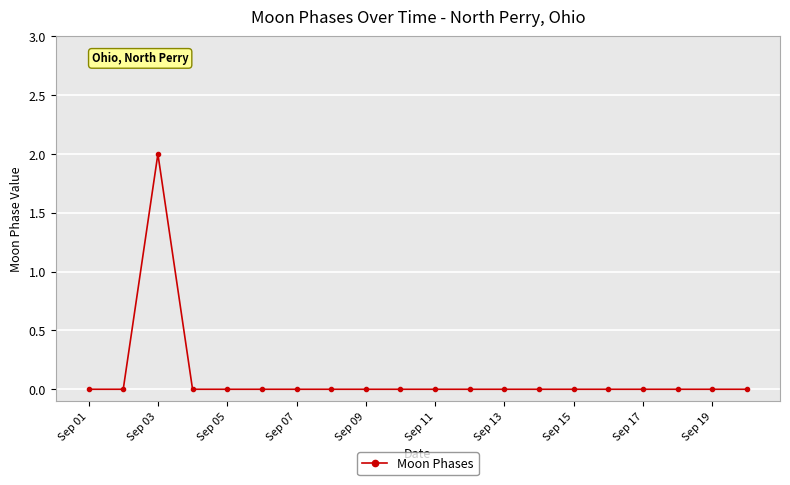

True or false: the data has more than 0 interior local peaks.

True